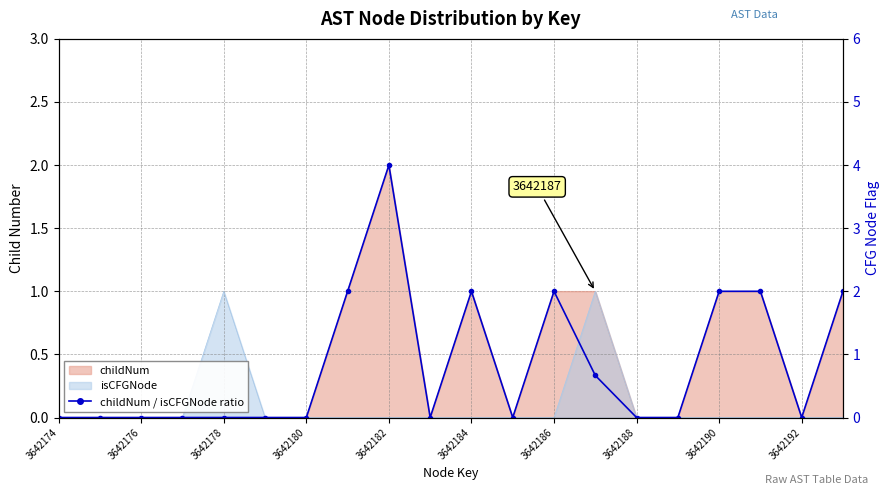

How many values exceed 0?

8